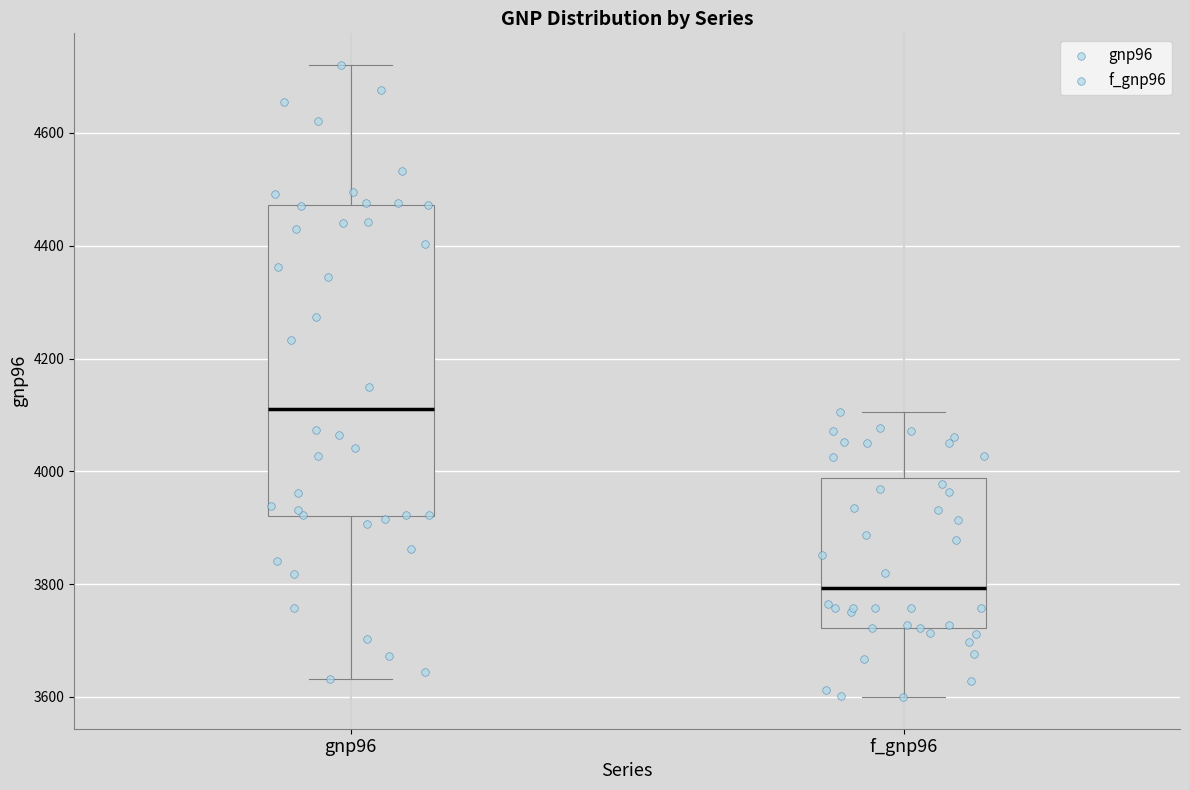

Reading left to right, transcribe this box plot: for each box, give where its median line is, the range the box spans, and where its two whiskers end, as read against the y-axis. The values are not printed on the chart, so give them approximately, as read against the axis.

gnp96: median 4120, box 3920 to 4480, whiskers 3640 to 4720
f_gnp96: median 3800, box 3720 to 3980, whiskers 3600 to 4100